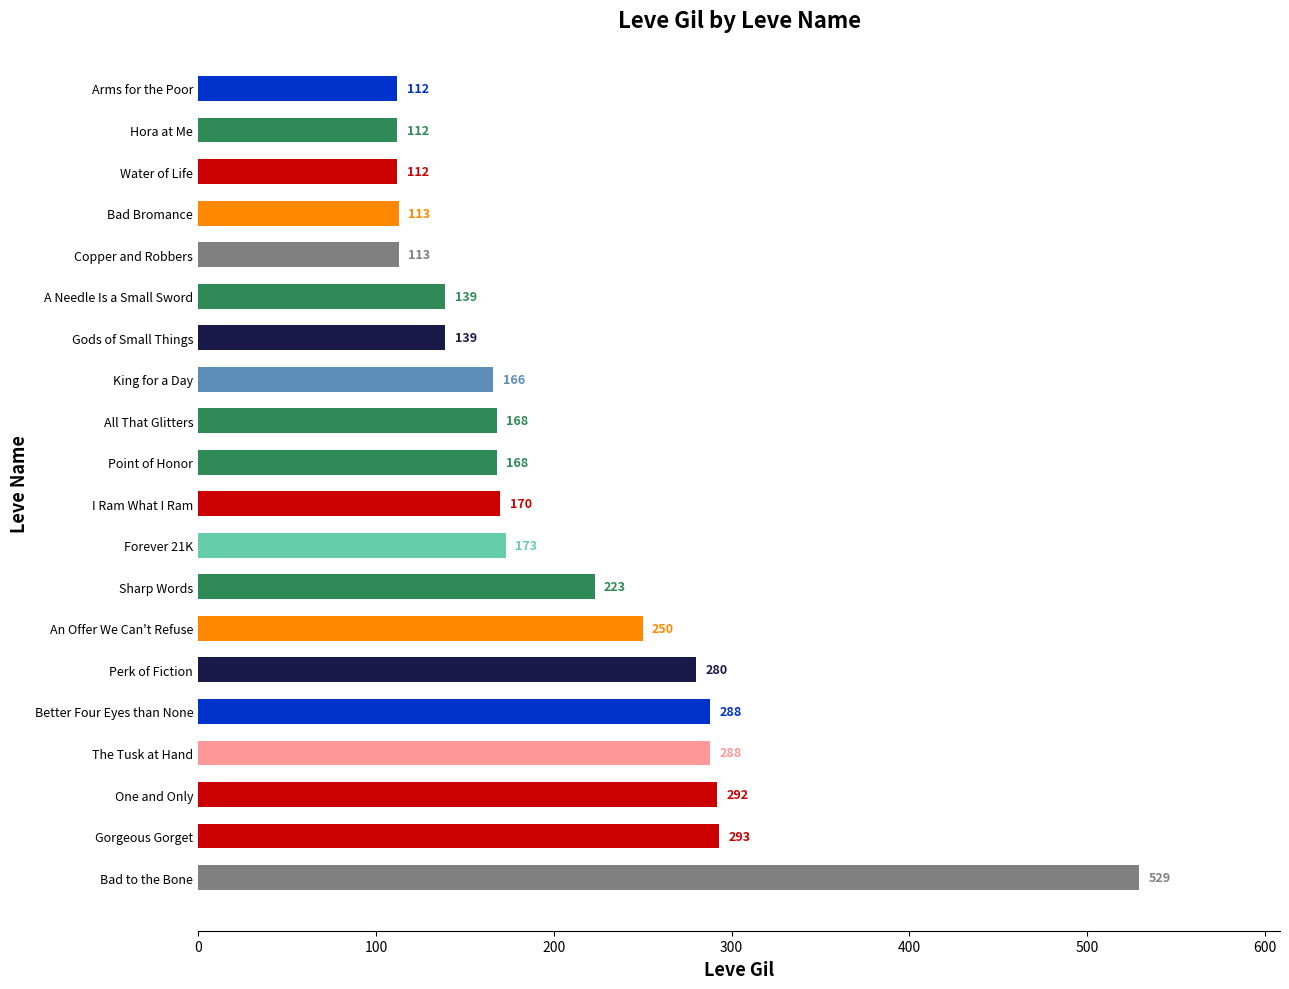

Between Hora at Me and Better Four Eyes than None, which is larger?

Better Four Eyes than None